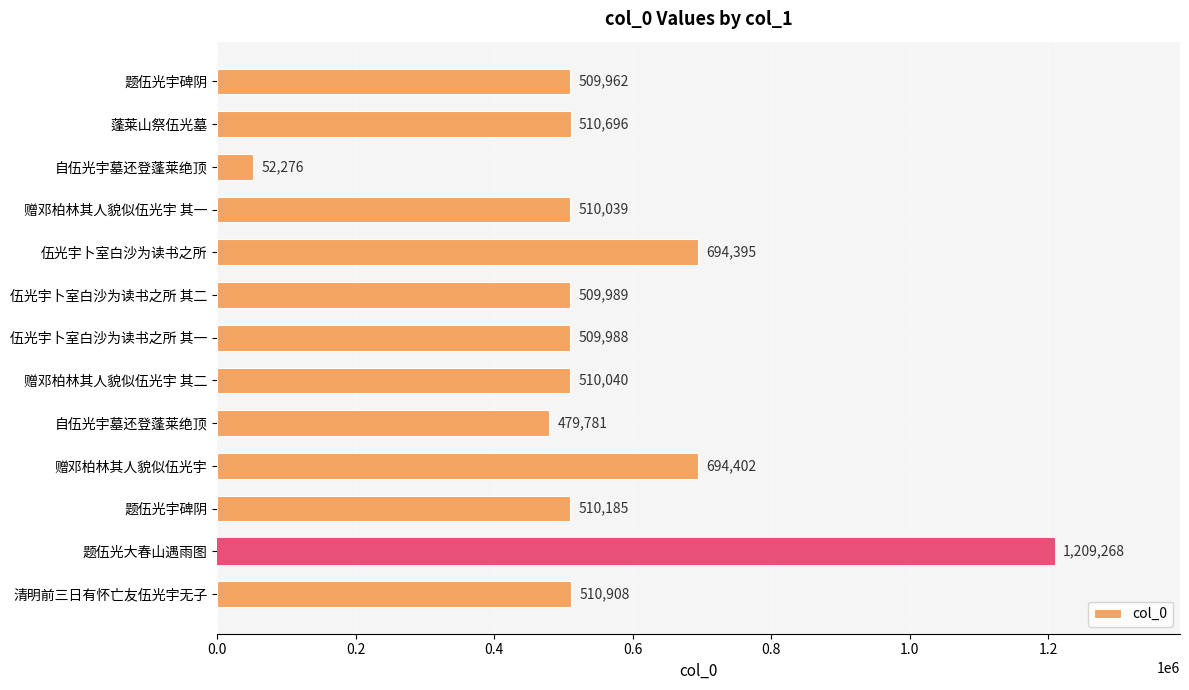

Are the bars horizontal?

Yes